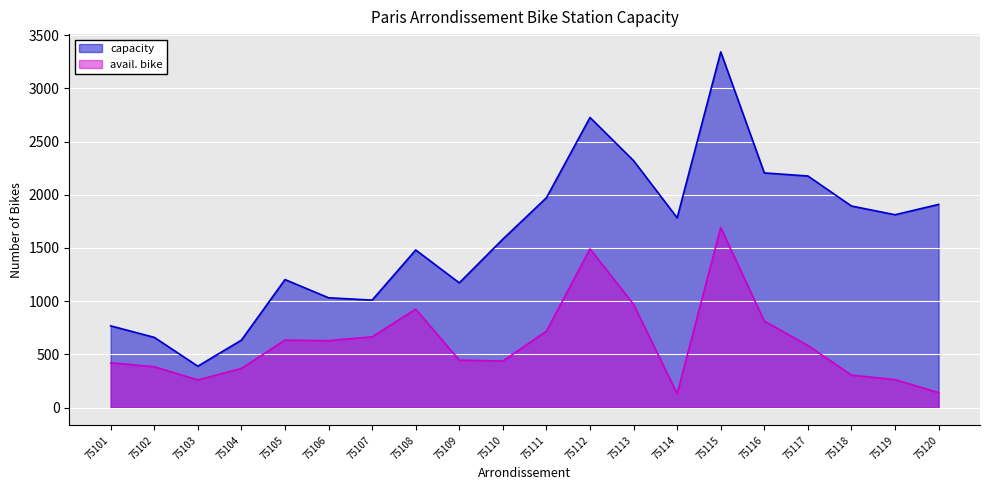

Does the chart display data point markers on the line(s)?

No